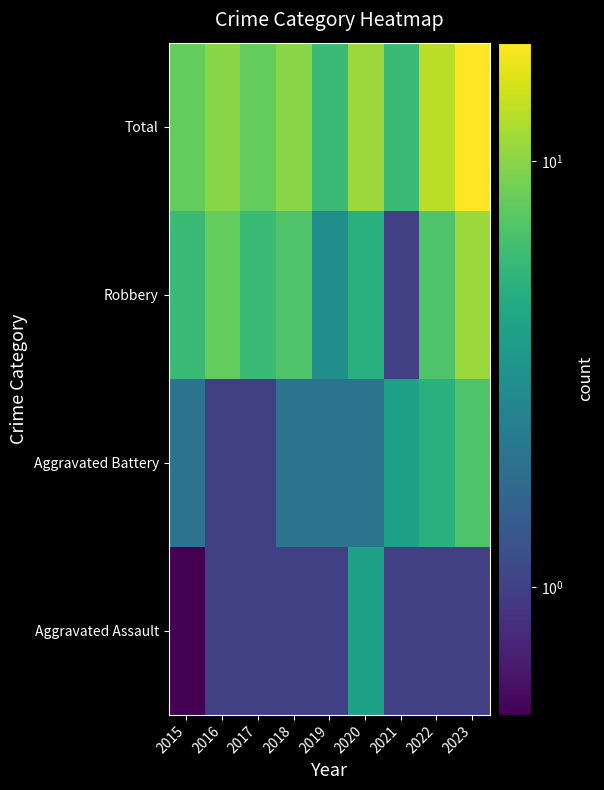

What is the maximum value shown in the chart?

19.0